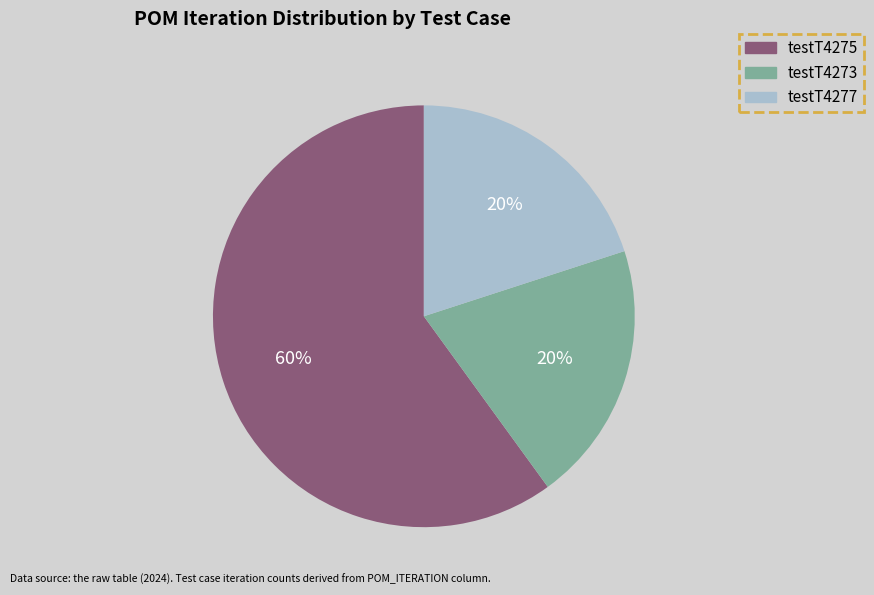

Combined, do testT4277 and testT4273 account for over 50%?

No